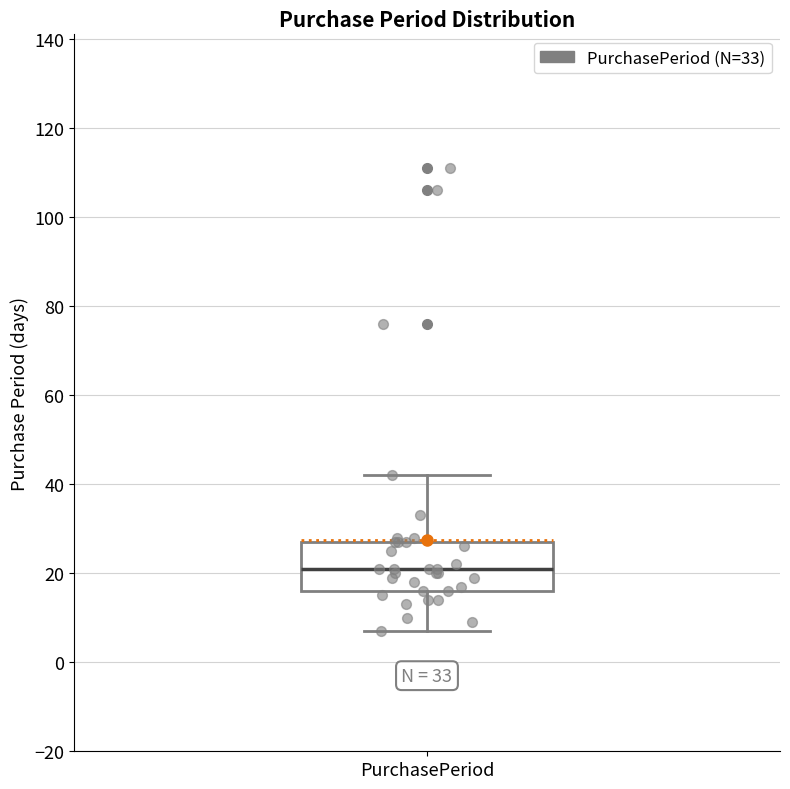

Where does the lower whisker of the box for PurchasePeriod end on the y-axis? The values are not printed on the chart, so give them approximately, as read against the axis.

8